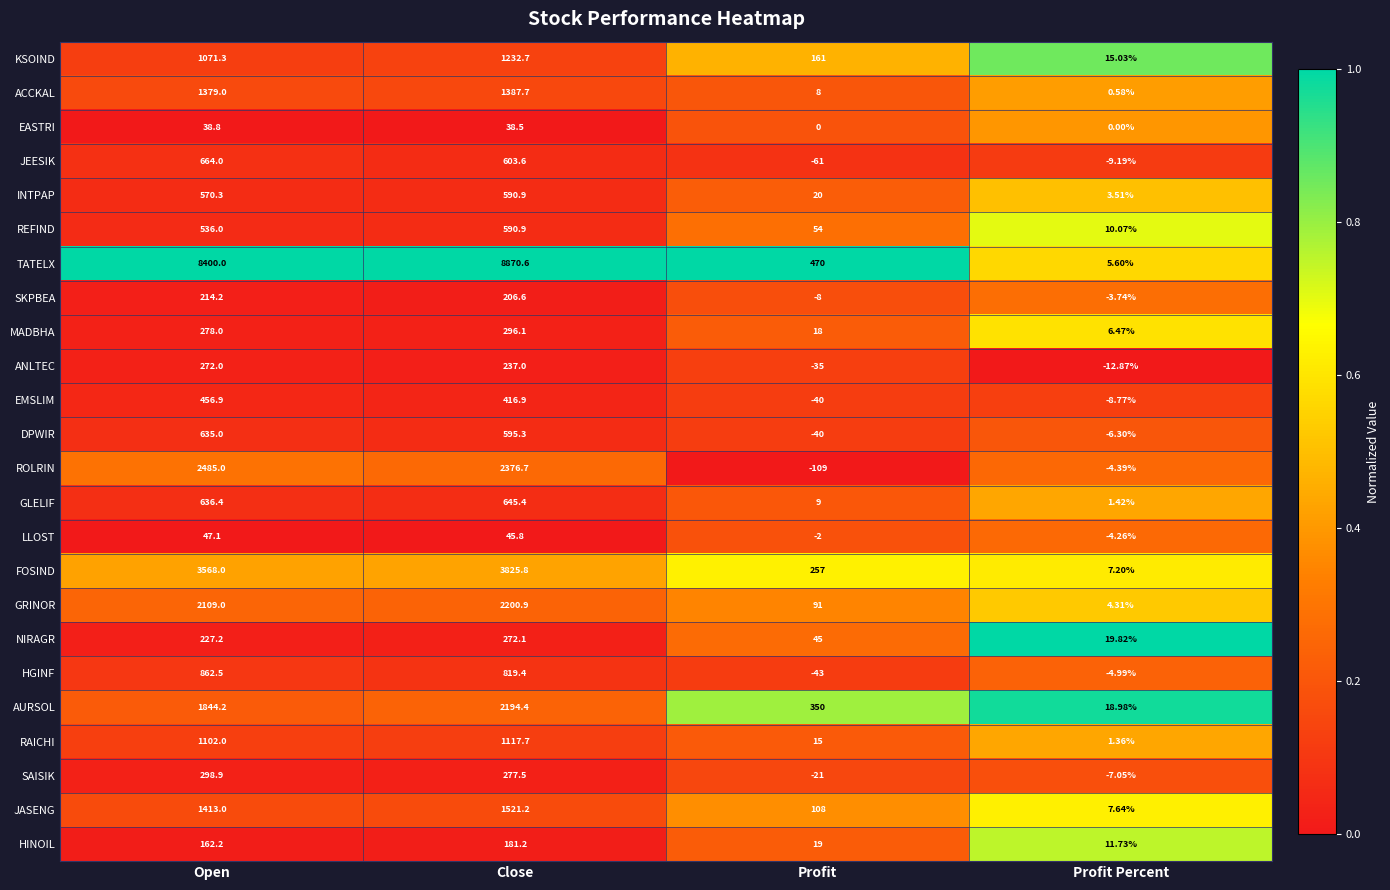

At which label is GRINOR closest to 1102?

Open